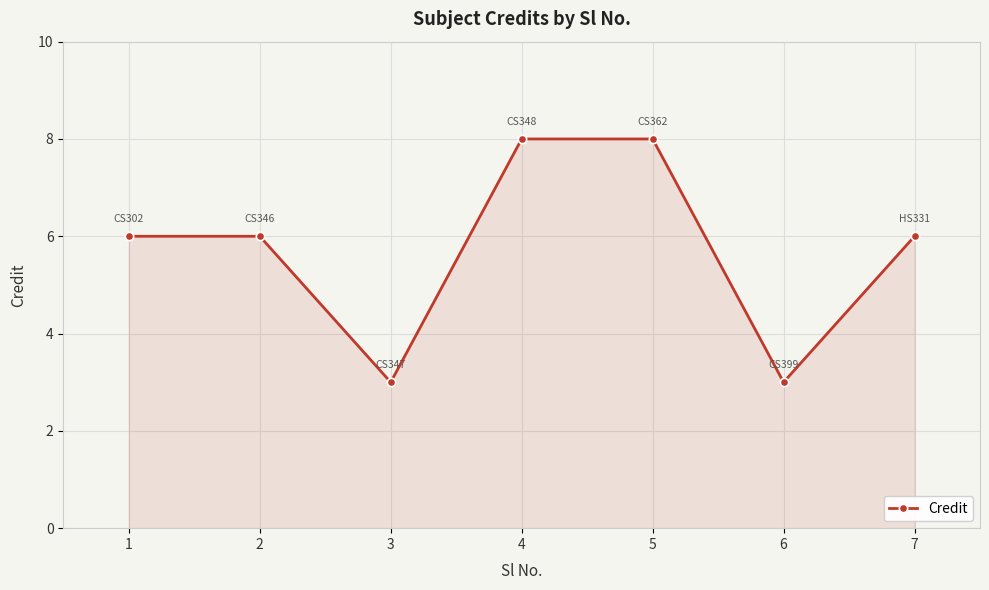

Reading left to right, transcribe all the data shown in this chart.

6	6	3	8	8	3	6